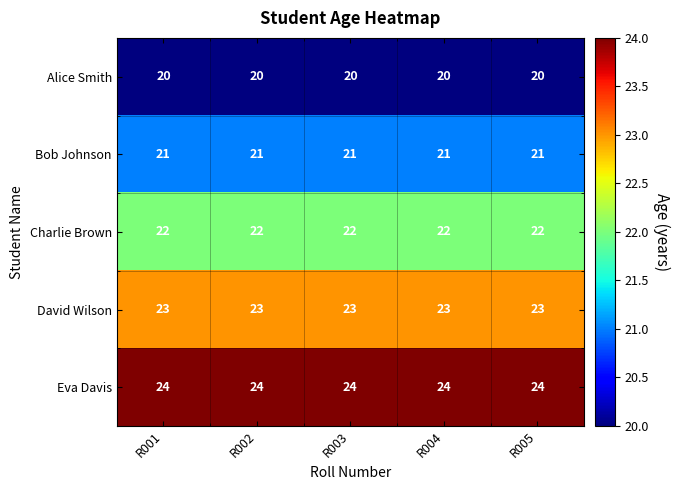

Rank the series by their average value, from highest to lowest.

Eva Davis, David Wilson, Charlie Brown, Bob Johnson, Alice Smith